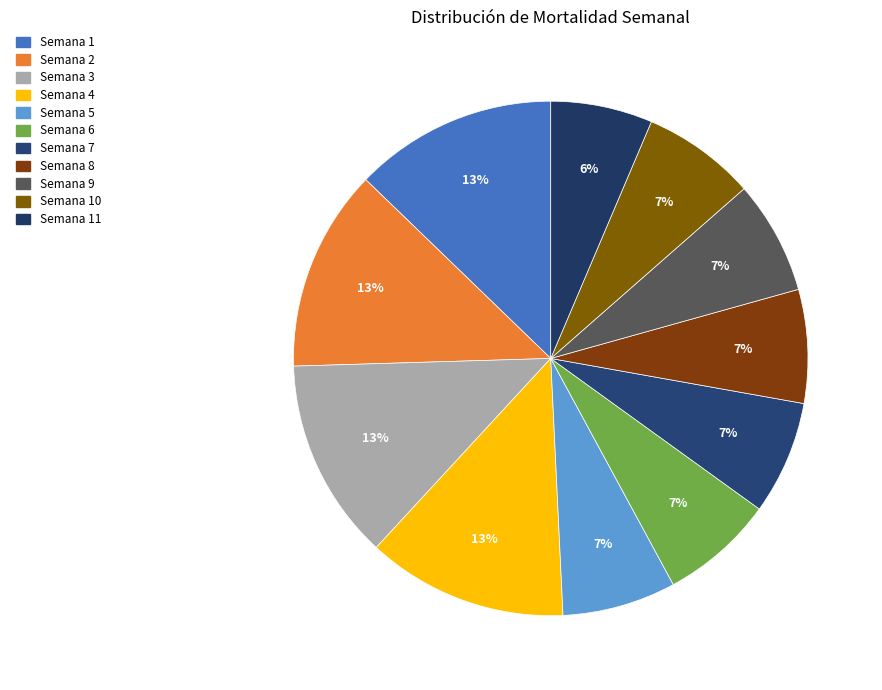

How many segments does this pie chart have?

11